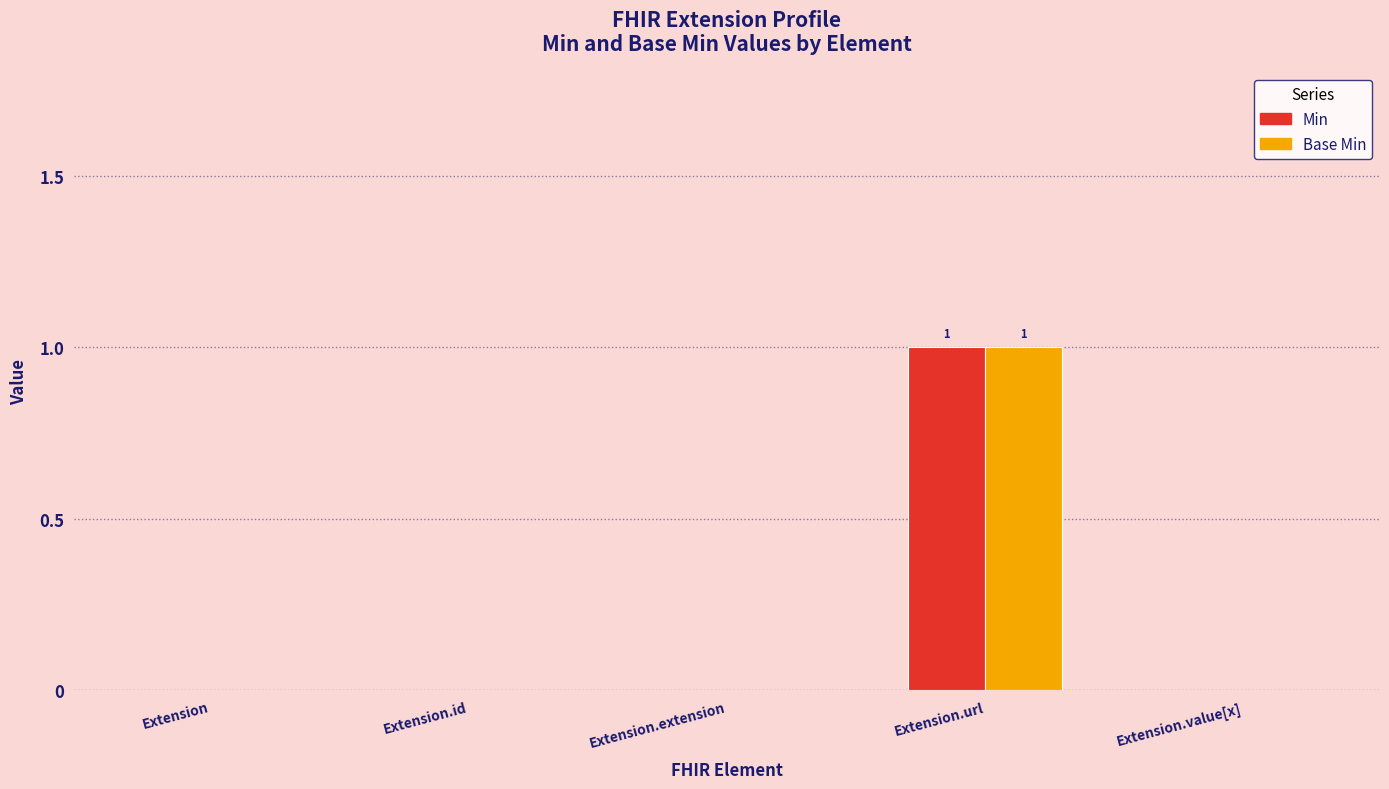

The value of Min at Extension.extension is 1. True or false?

False